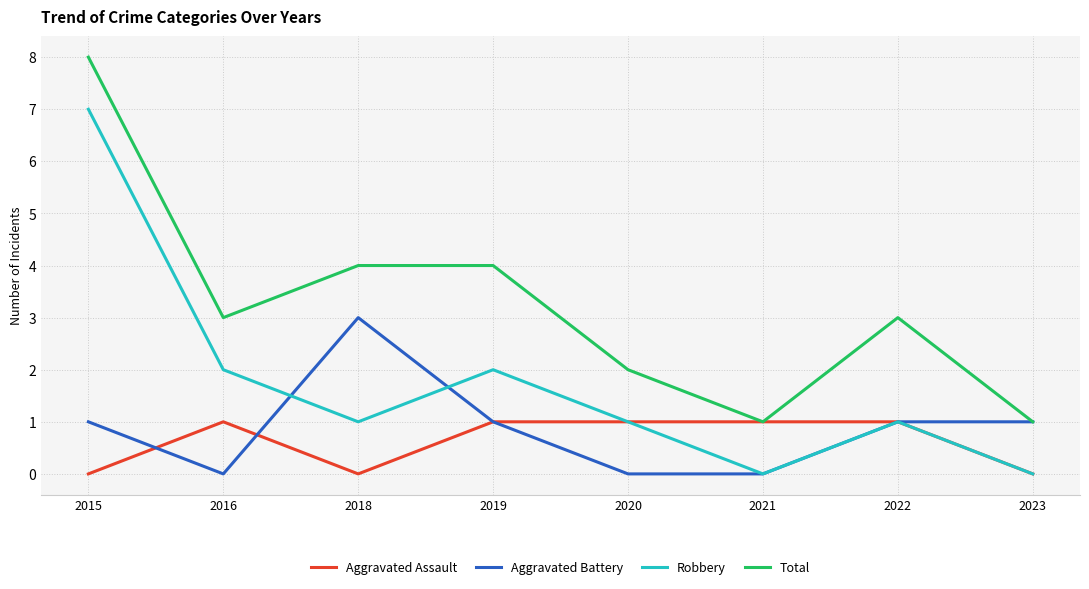

True or false: Robbery and Aggravated Battery cross at least once.

True